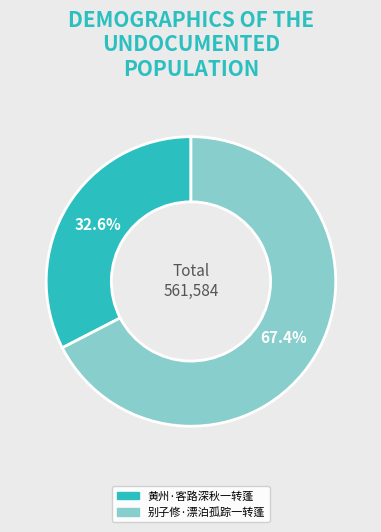

To the nearest percent, what is the difference between the largest and smallest slice percentages?

35%